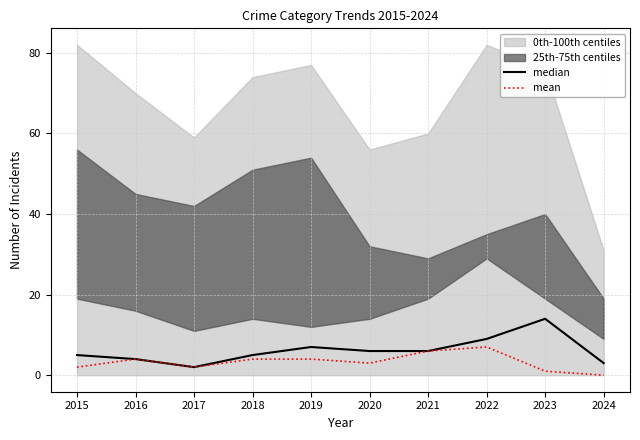

At how many categories does at least one series exceed 3?

8